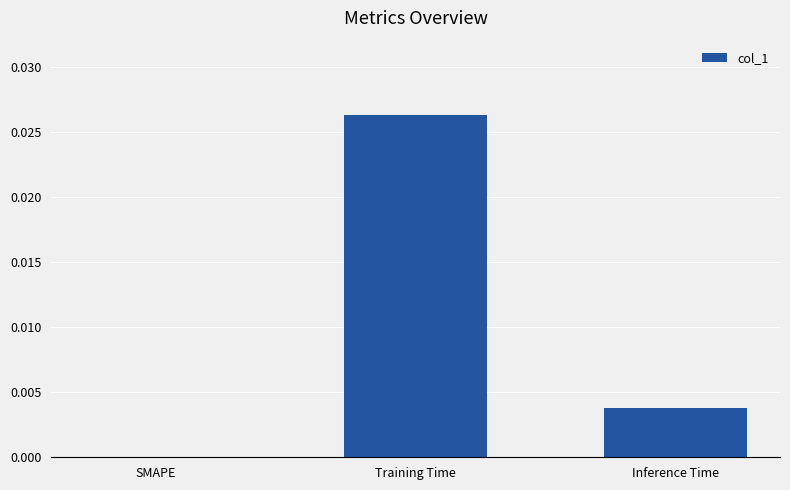

At which category does the chart reach its peak across all series?

Training Time